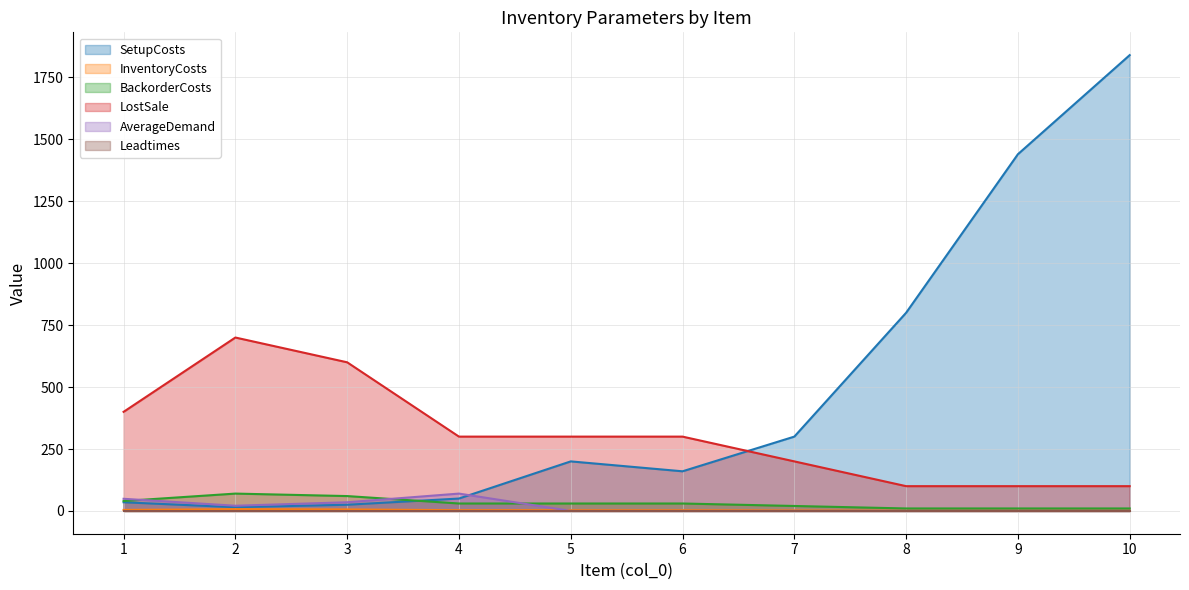

What is the greatest value displayed?

1840